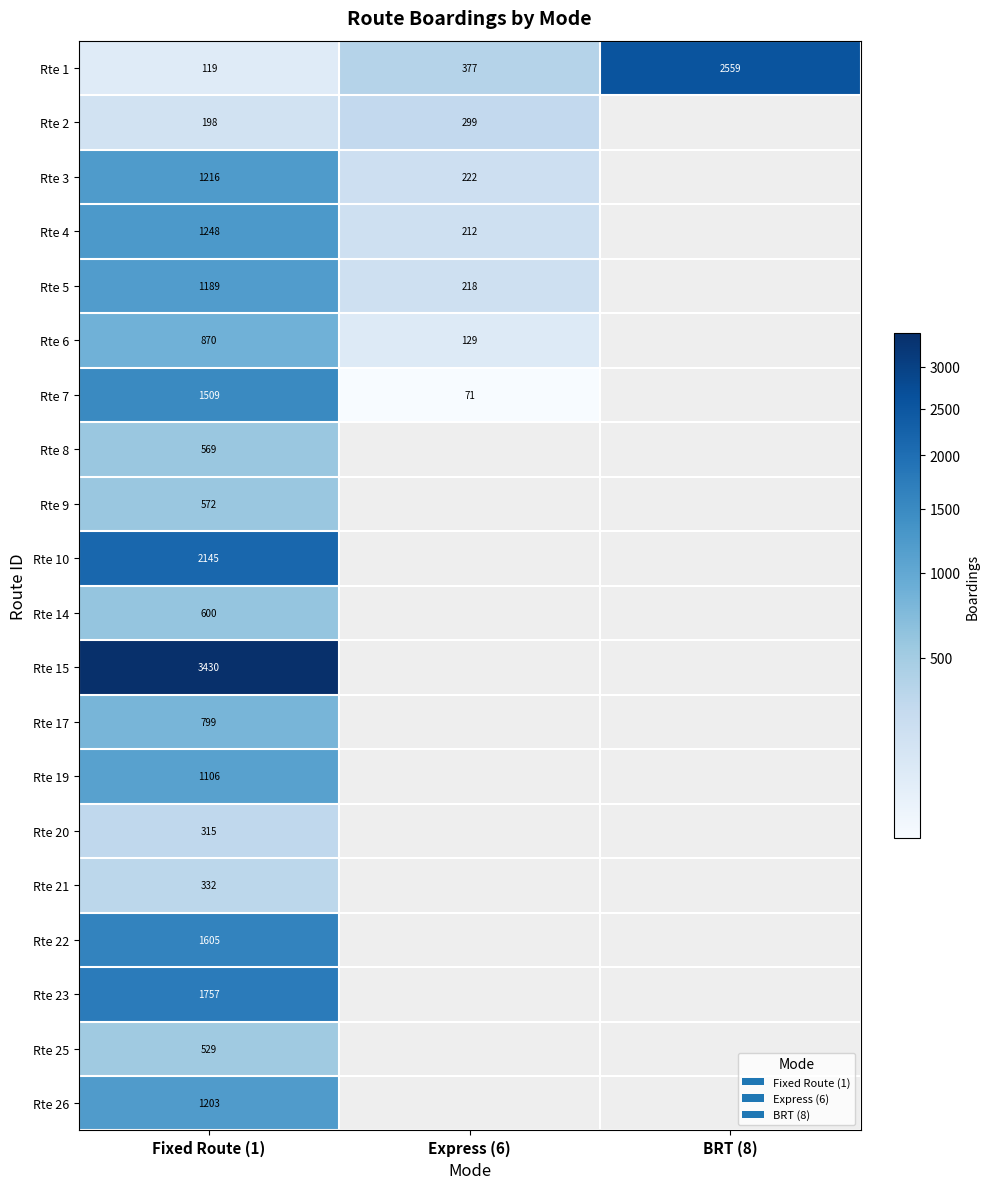

At how many categories does at least one series exceed 605?

2